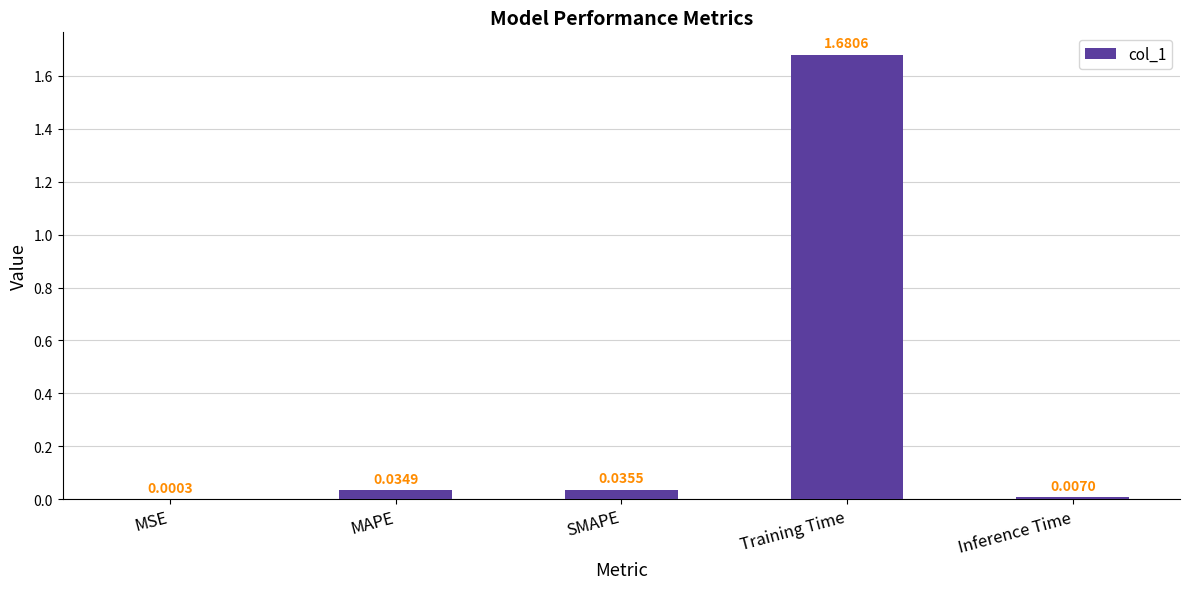

At which label is the value closest to 0?

MSE